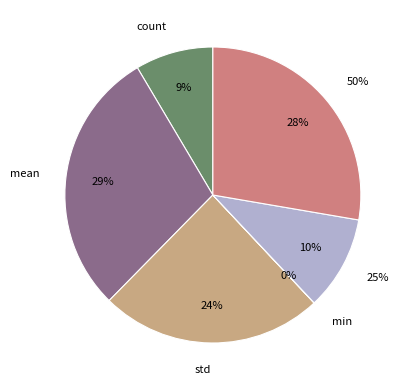

To the nearest percent, what is the combined percentage of count and min?

9%